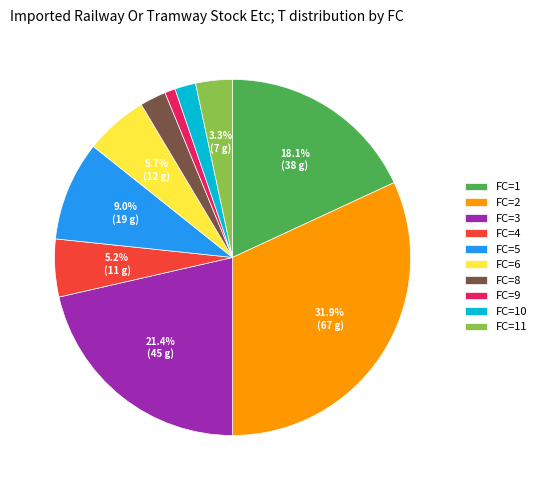

Does FC=11 represent more than half of the total?

No